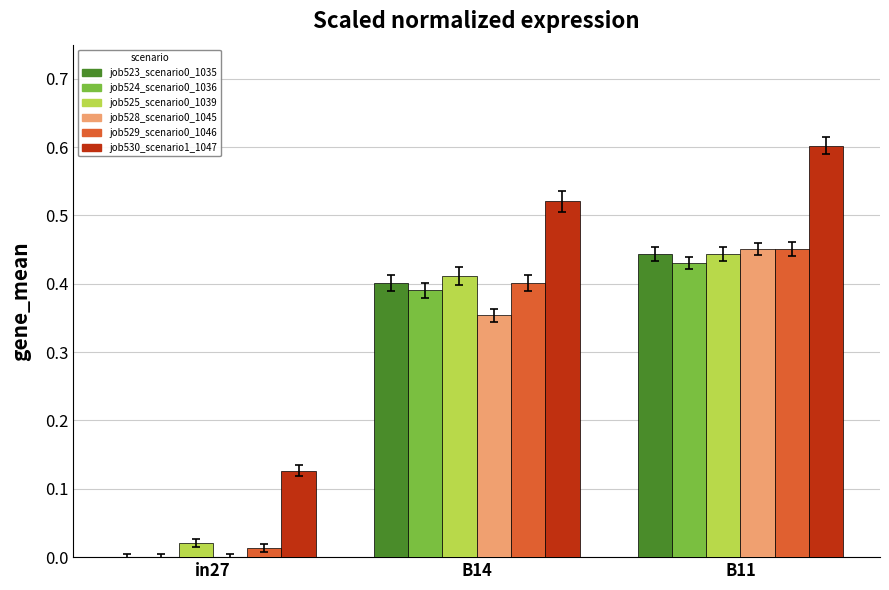

Where is job530_scenario1_1047 nearest to the value 0?

in27